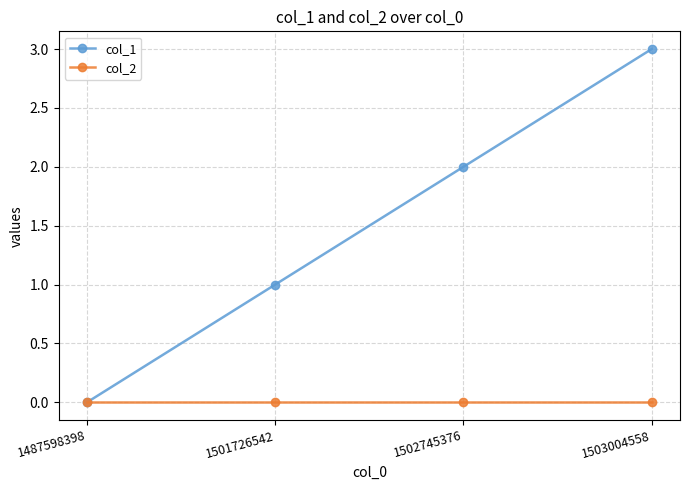

Rank the series by their average value, from lowest to highest.

col_2, col_1